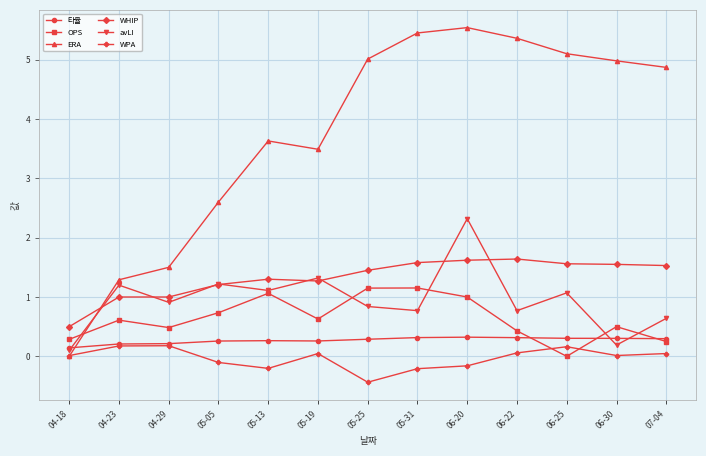

In 타율, how many points are lower than both neighbors (excluding endpoints)?

1